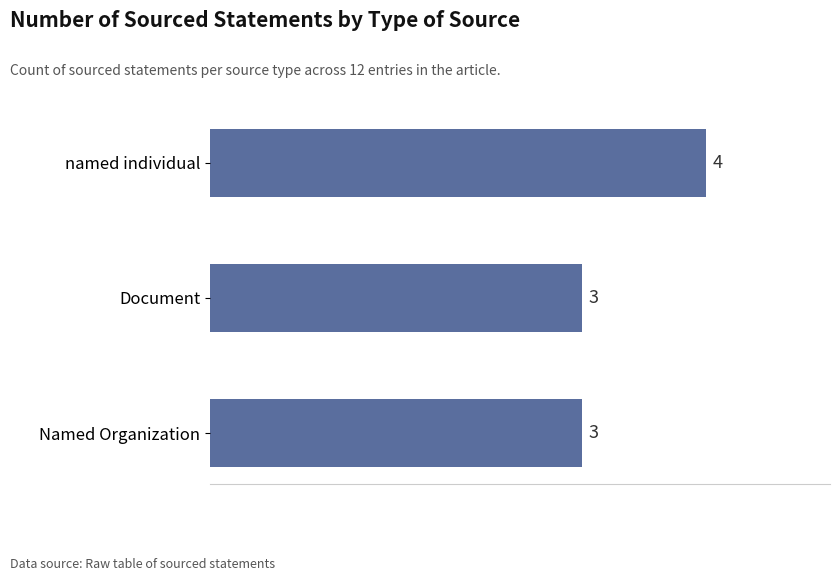

How many bars are there in total?

3